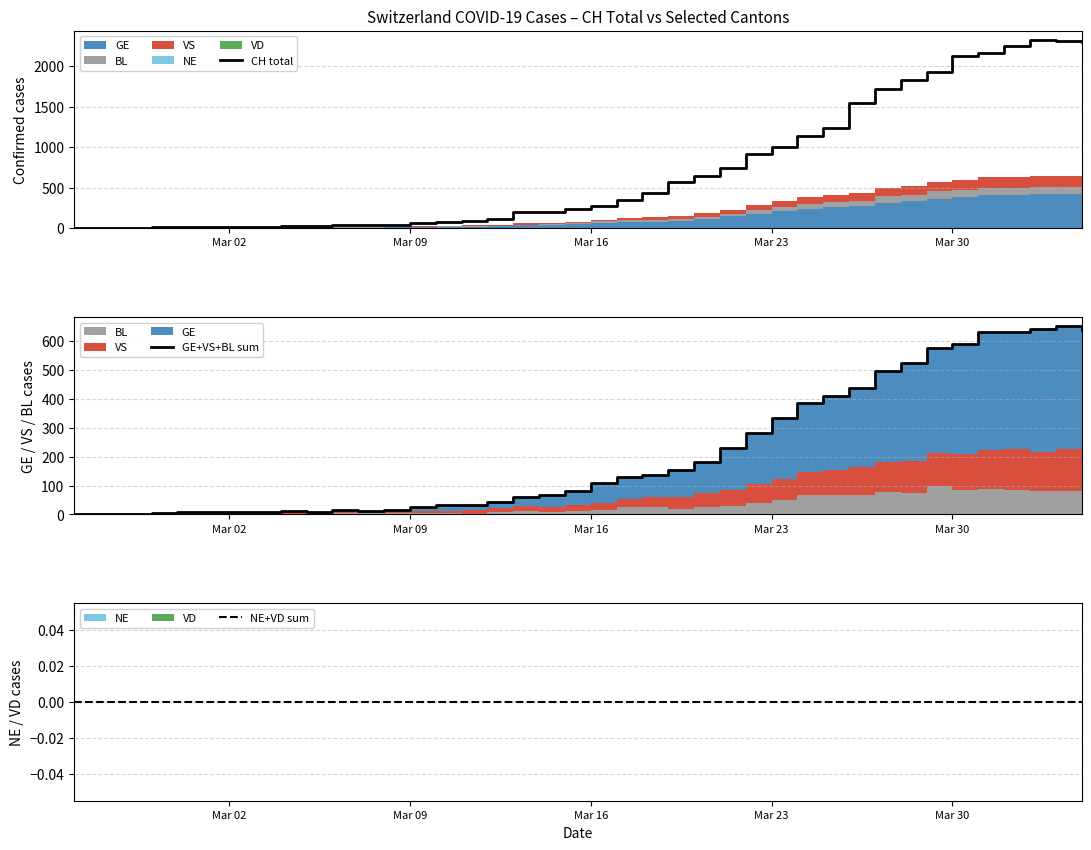

At which label does NE+VD sum reach its minimum?

Mar 02